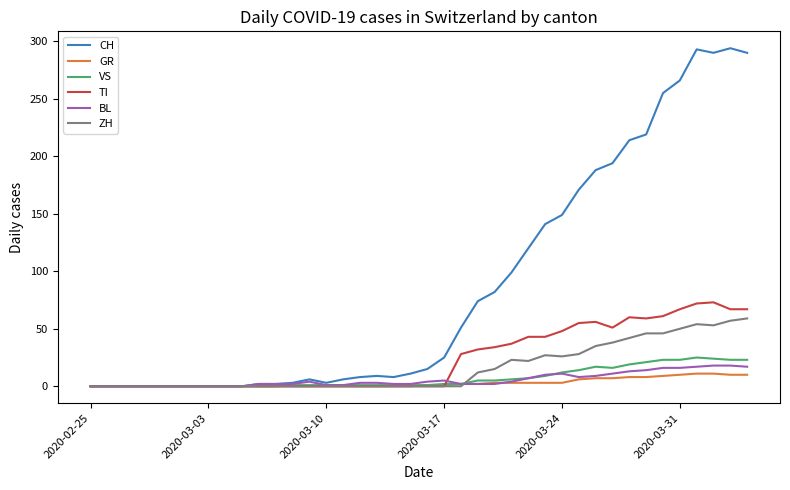

What is the average value of the GR series?

3